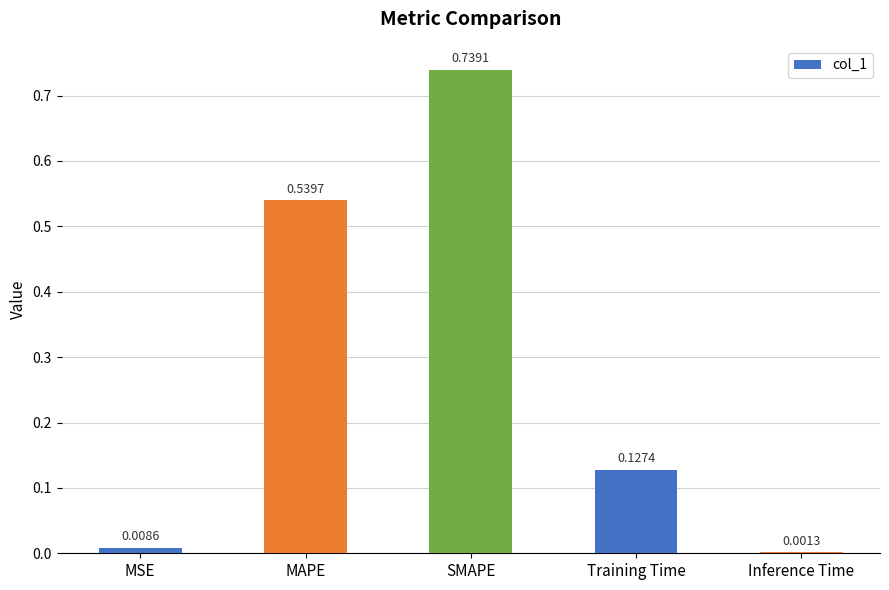

Which category has the highest value across all series?

SMAPE